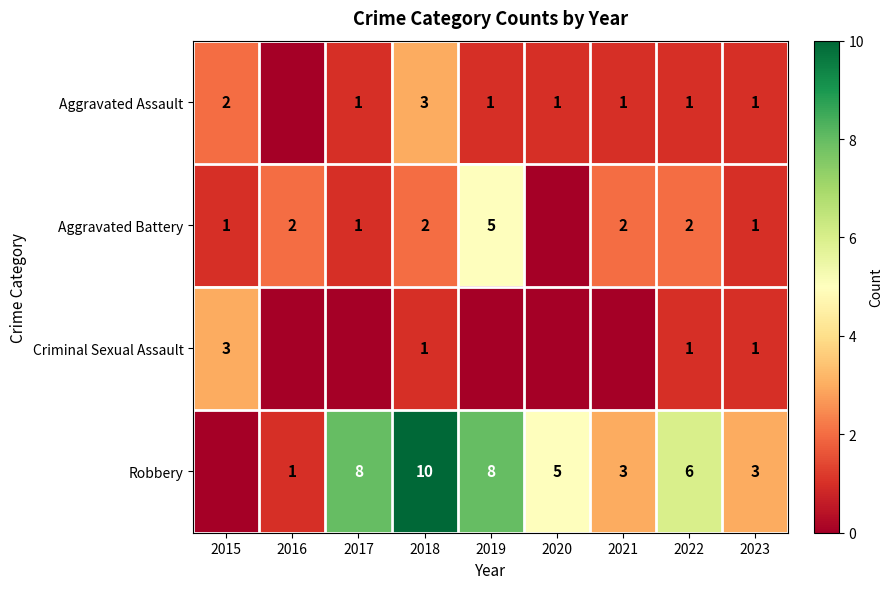

Is it true that Aggravated Assault equals 2 at 2015?

True